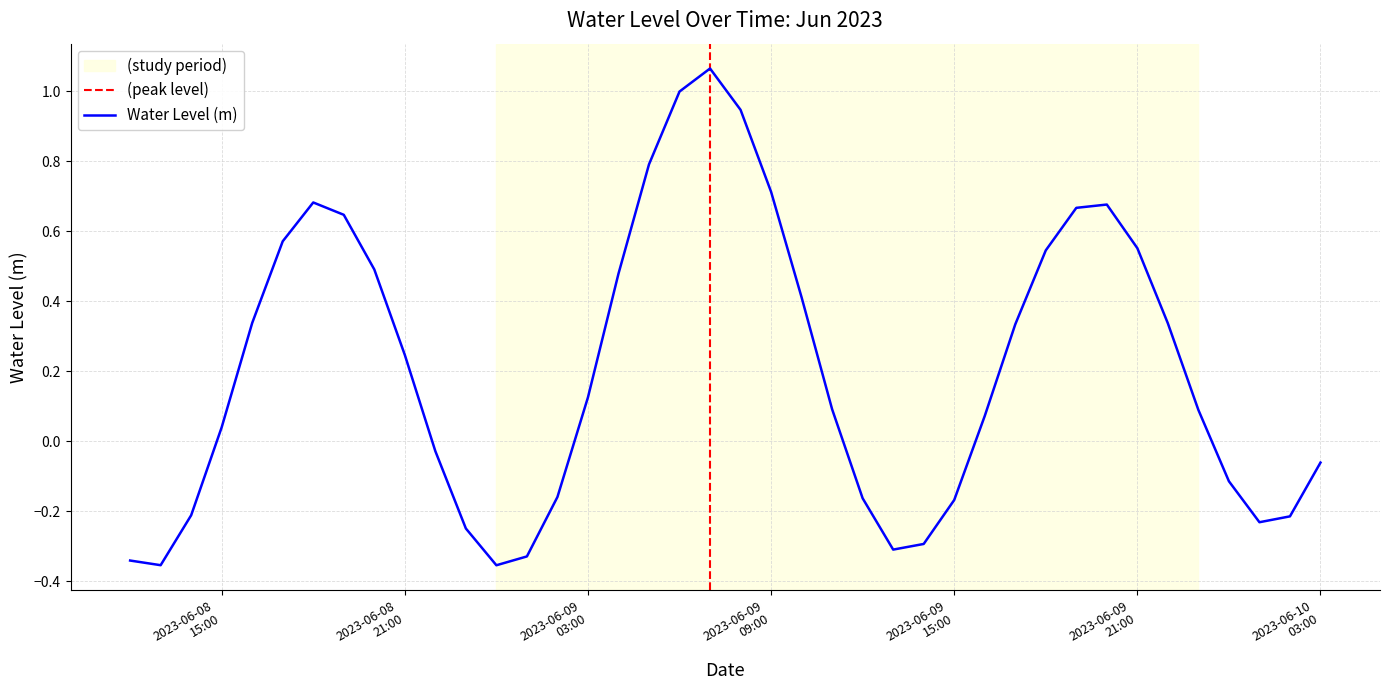

The value at 2023-06-09 19:00:00 is 0.7. True or false?

True